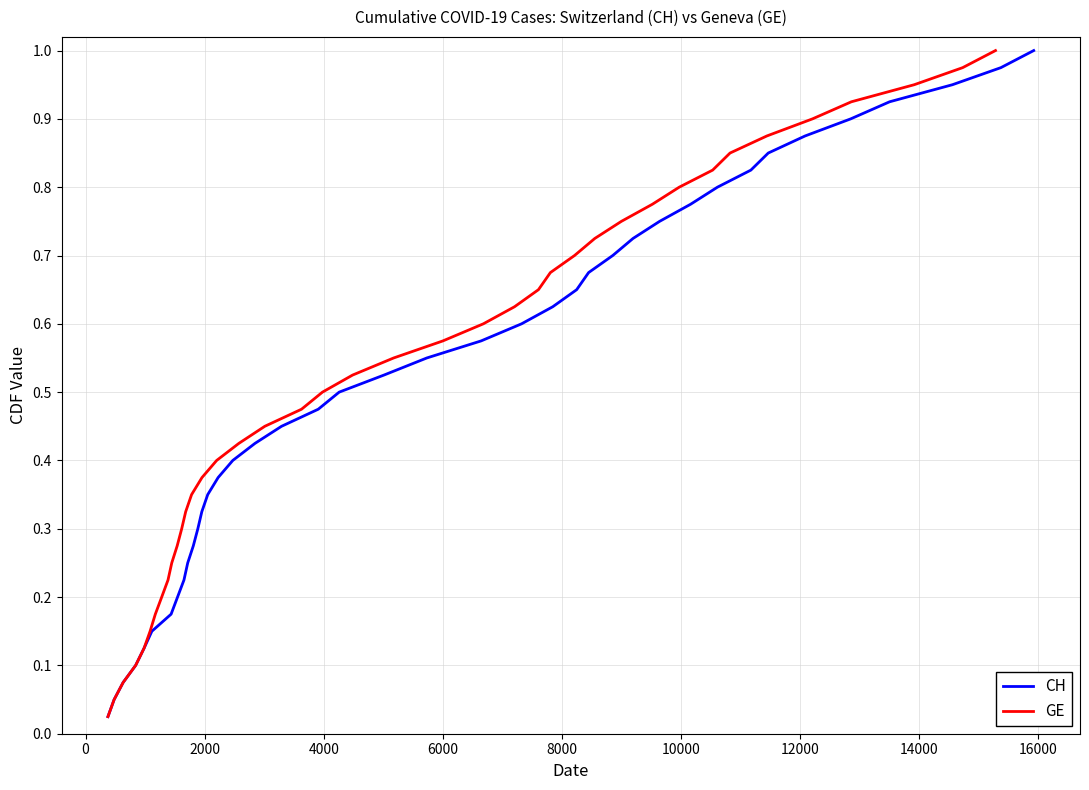

How many series are shown in this chart?

2